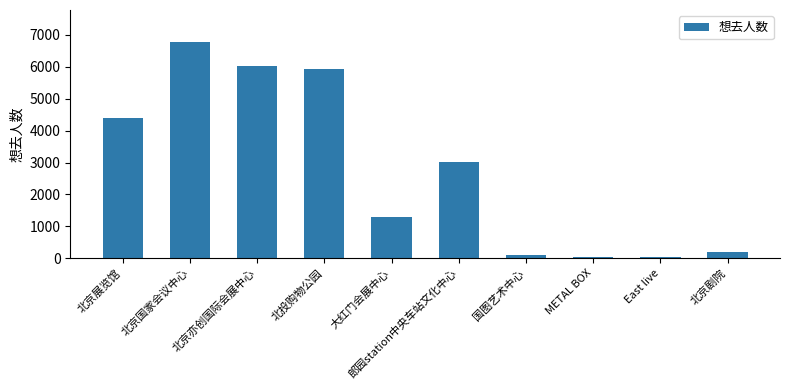

Approximately how many times larger is the value at 北投购物公园 compared to East live?

141.5